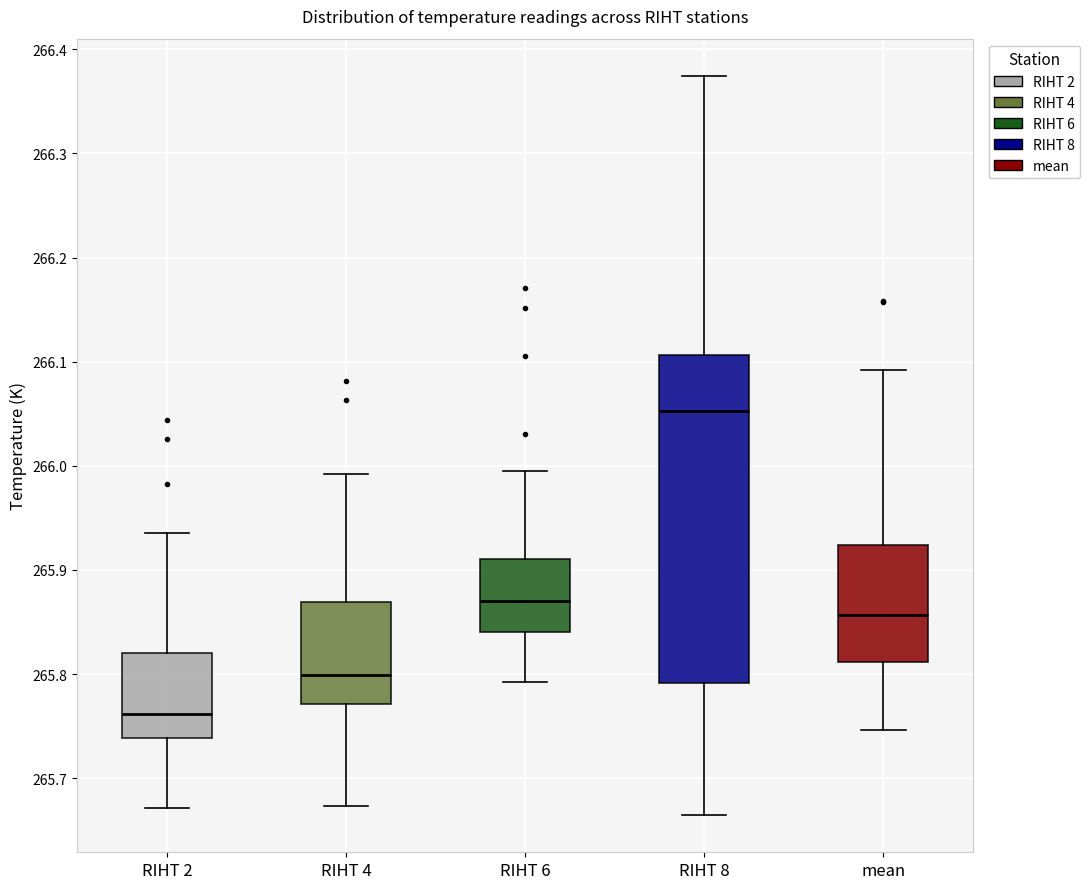

Which box is the tallest, from its lower edge to its upper edge?

RIHT 8